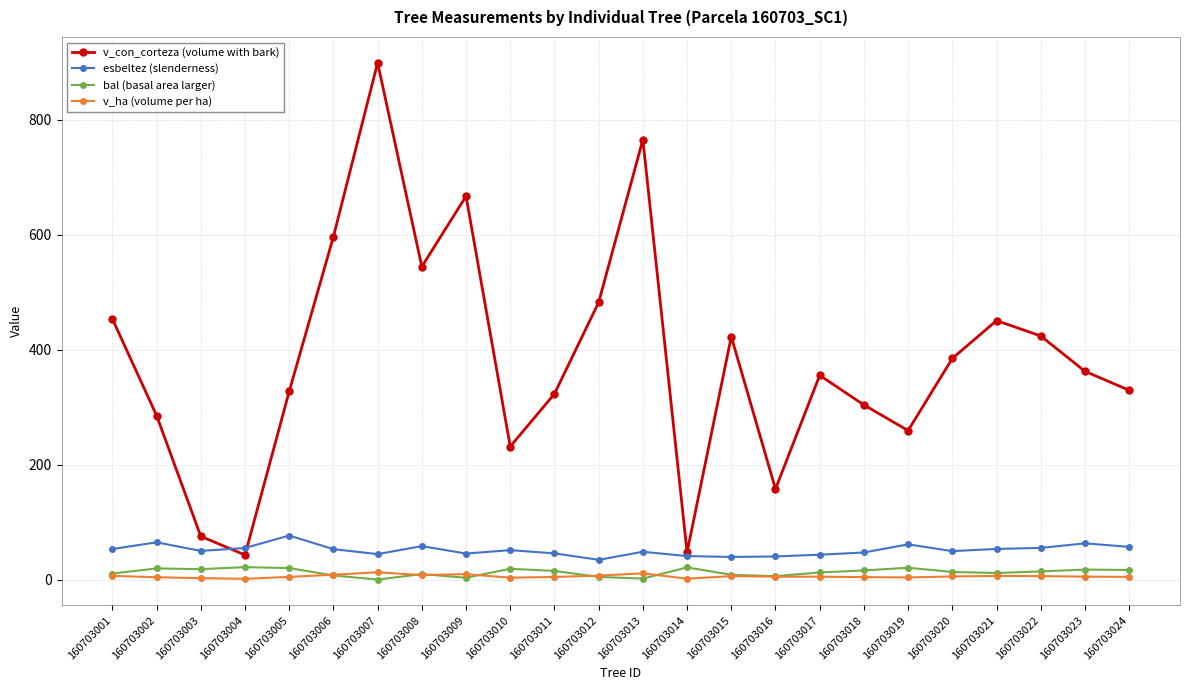

The v_ha (volume per ha) series shows 3.7 at 160703019. True or false?

True